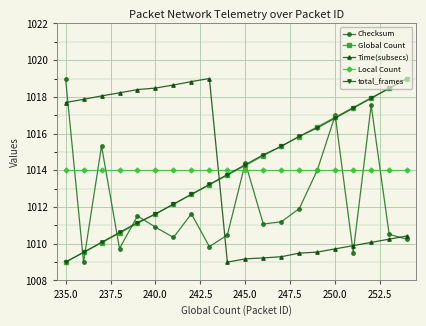

What is the value of the total_frames point at the 3rd from the left?

1010.1